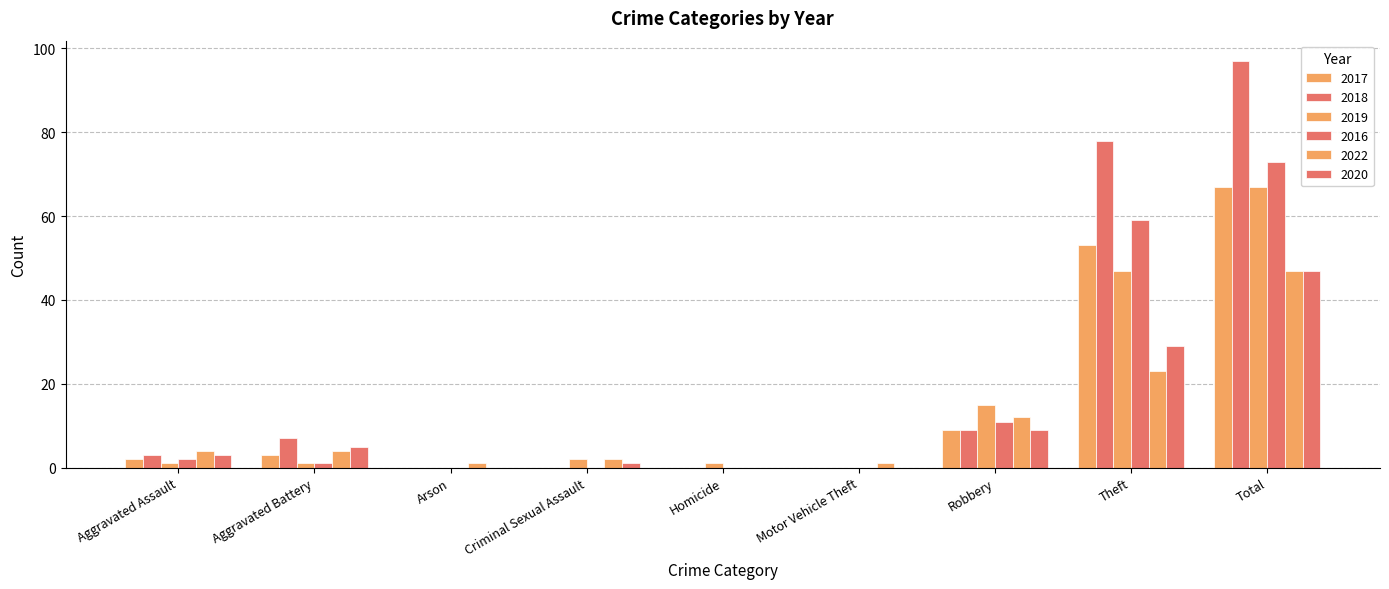

How many distinct data groups are displayed?

6